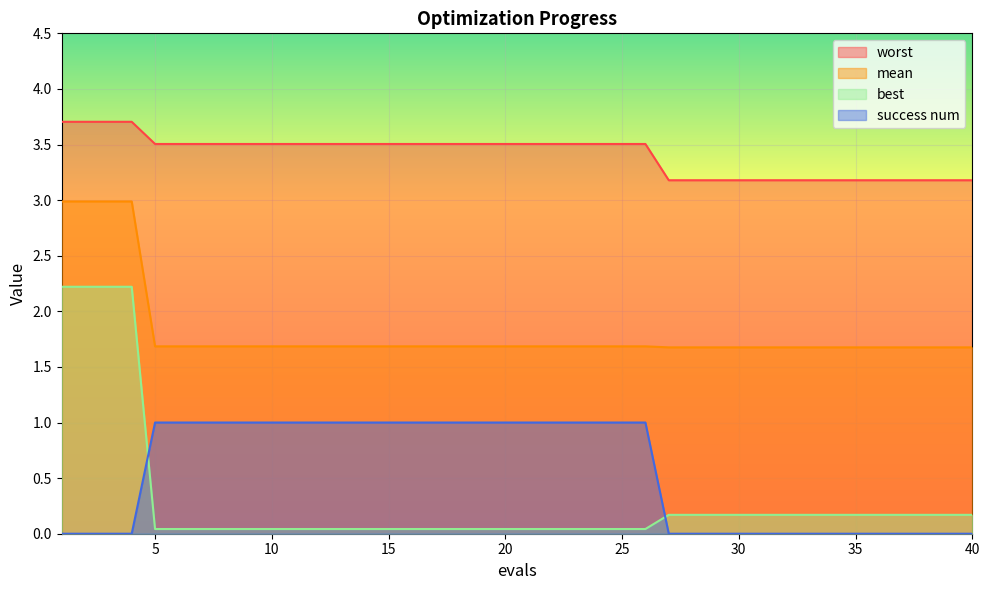

At how many categories does at least one series exceed 0?

40